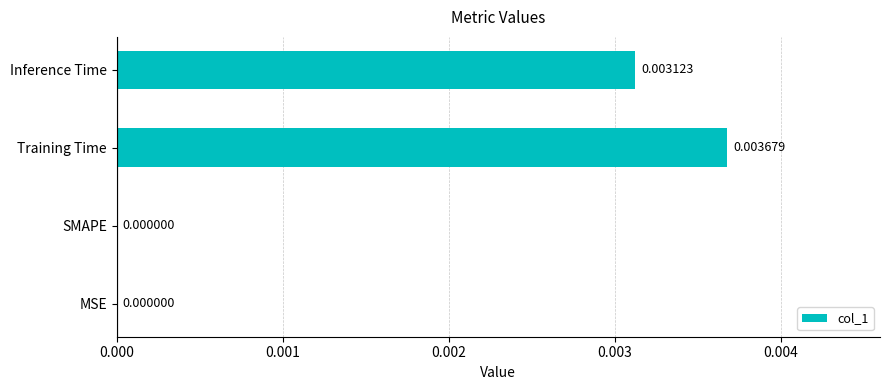

How many values are above zero?

2